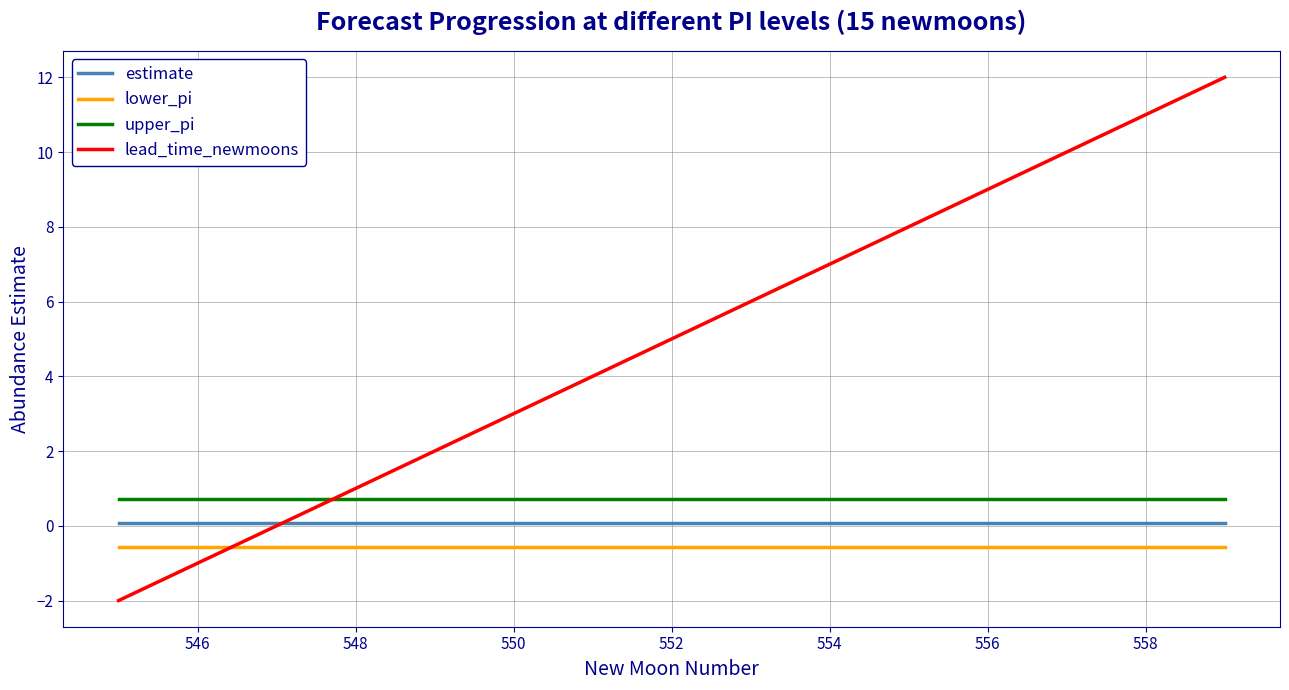

Which series has the widest spread of values?

lead_time_newmoons